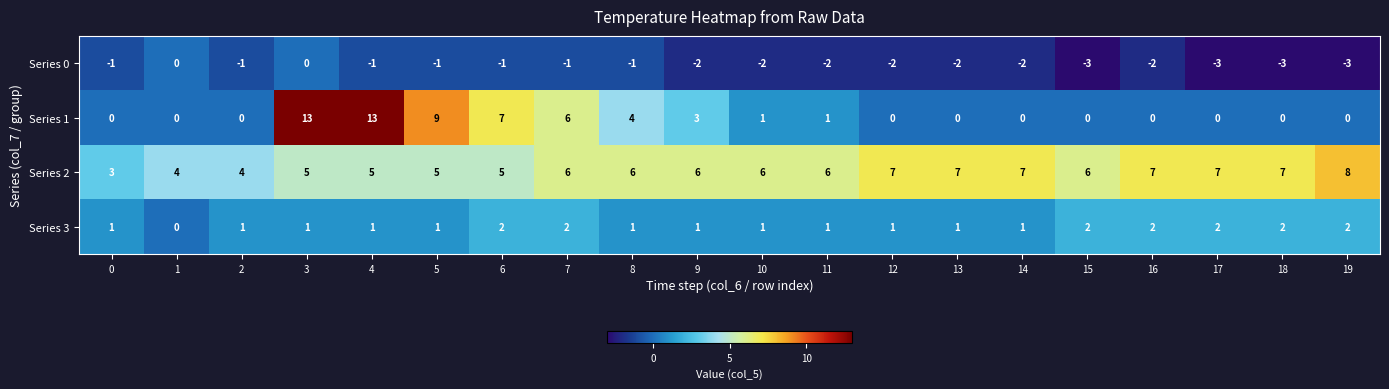

The Series 1 series shows 0 at 15. True or false?

True